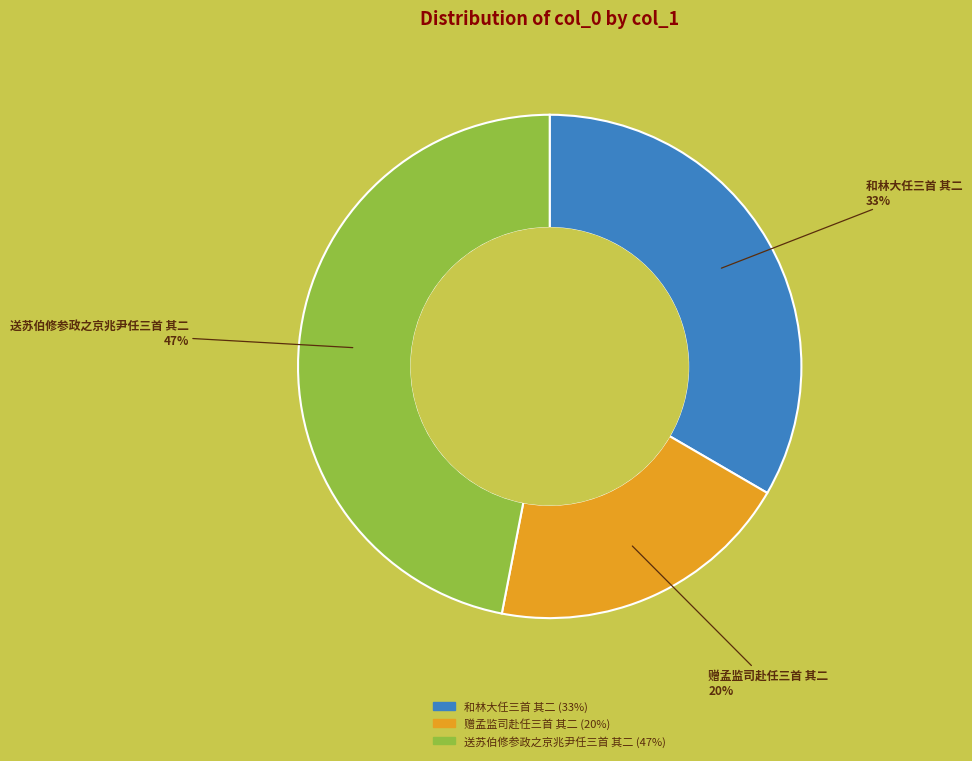

Which has a higher value, 送苏伯修参政之京兆尹任三首 其二 or 赠孟监司赴任三首 其二?

送苏伯修参政之京兆尹任三首 其二